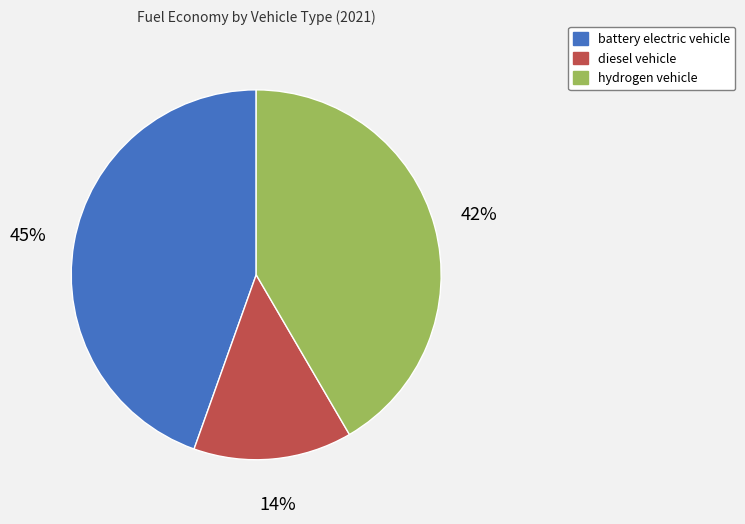

Is it true that diesel vehicle is 8% of the pie?

False